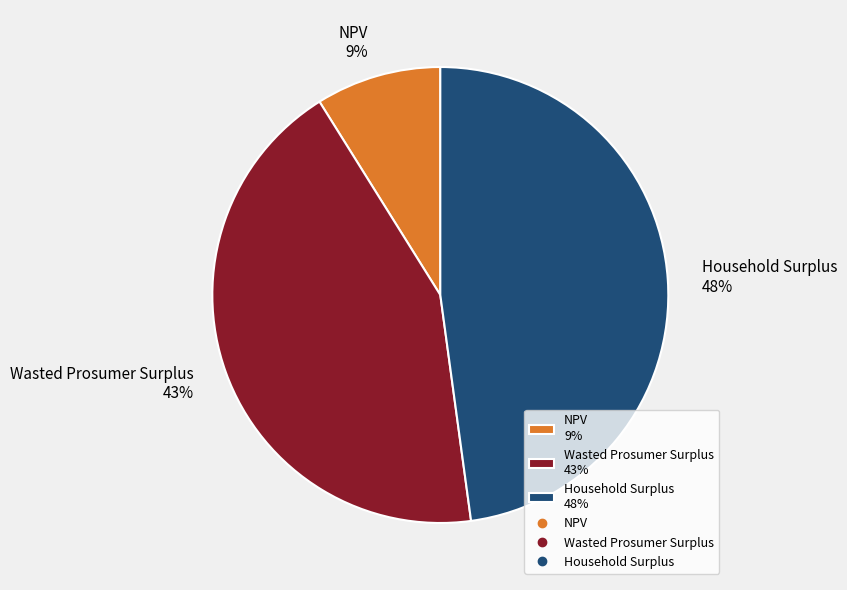

To the nearest percent, what is the average slice percentage?

33%